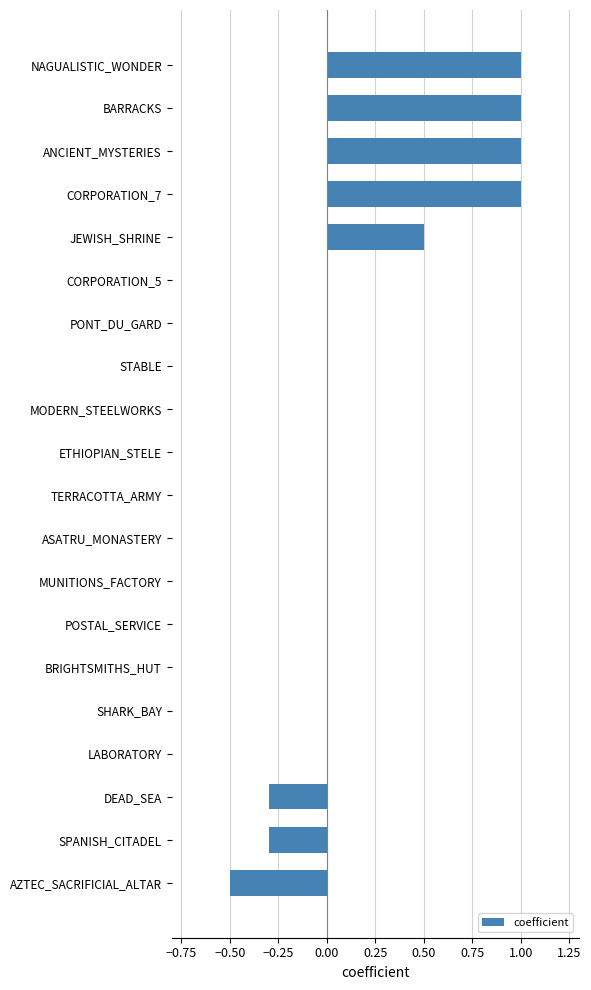

Does the chart contain stacked bars?

No